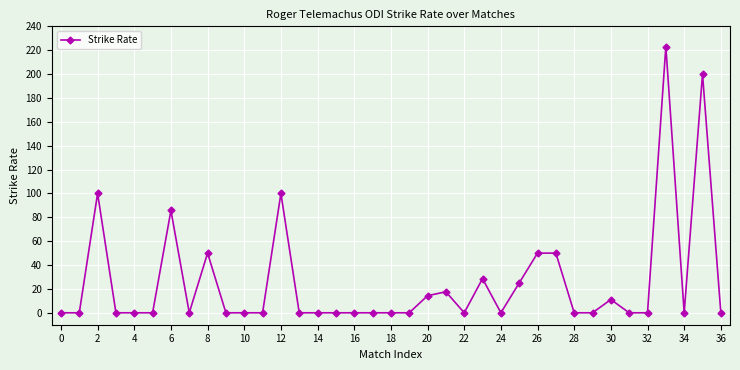

What is the greatest value displayed?

223.1